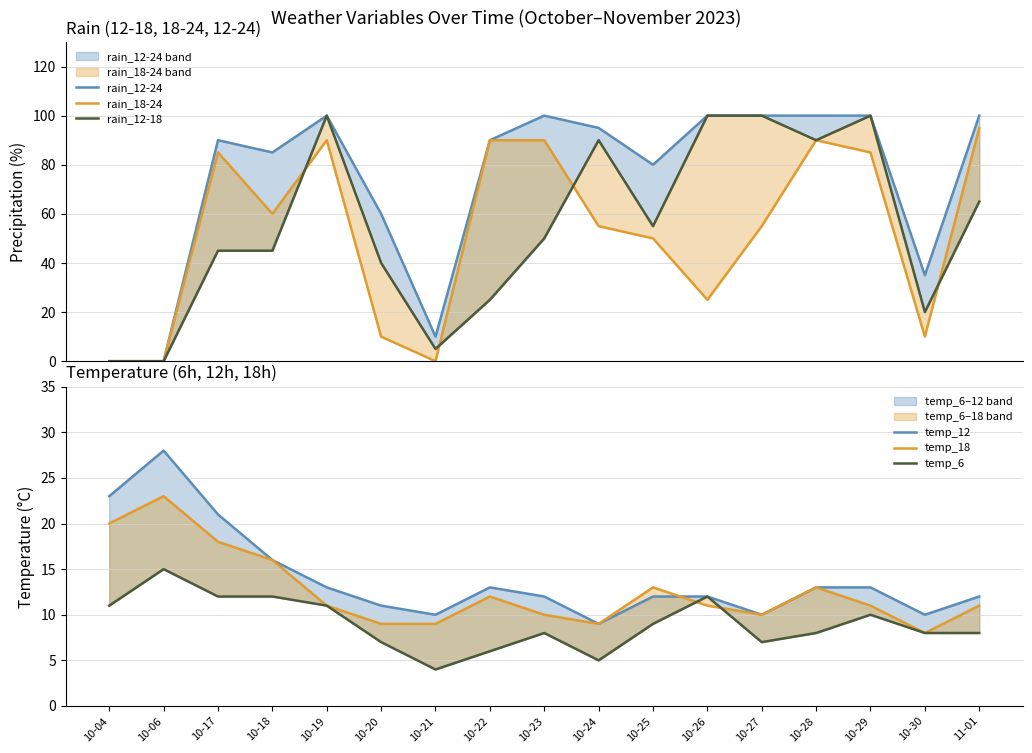

How many interior local peaks does the temp_6 series have?

4